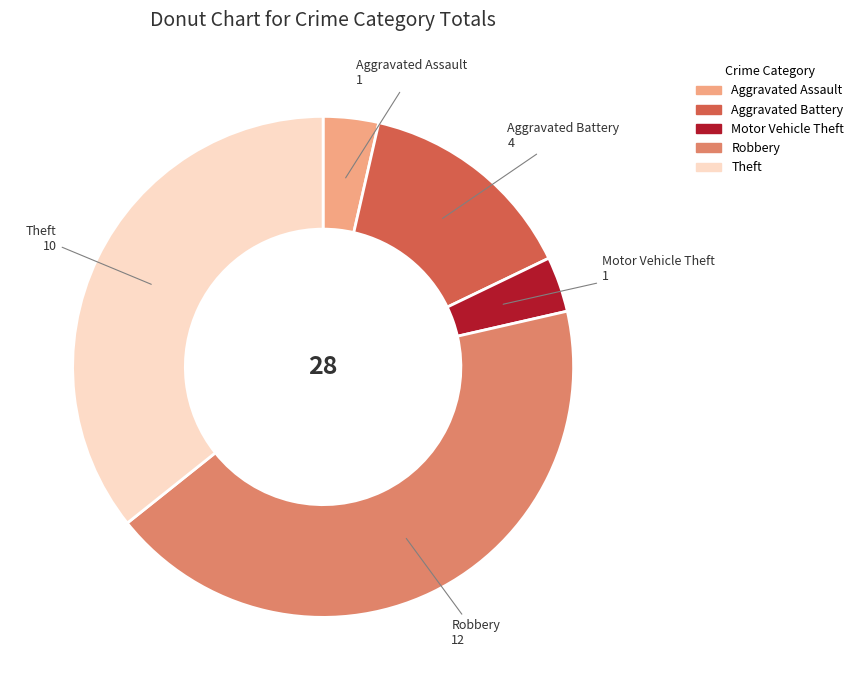

True or false: Motor Vehicle Theft accounts for 18% of the total.

False